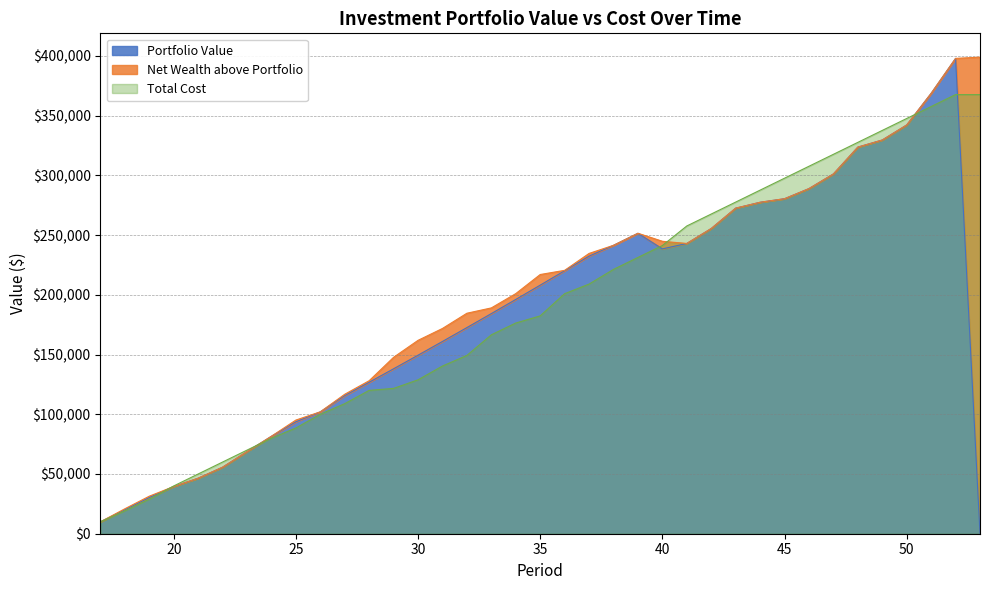

What is the greatest value displayed?

398997.1